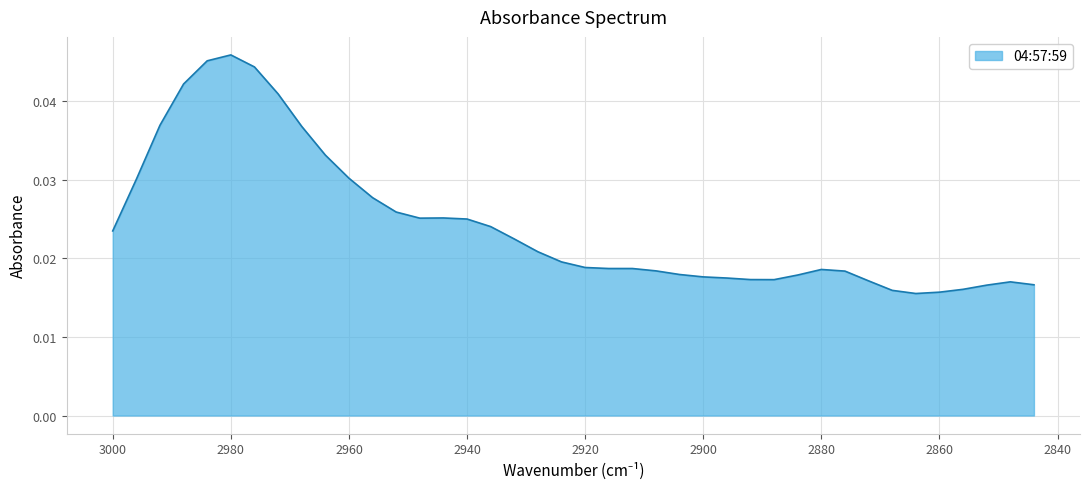

Is it true that the value at 2876 is 0.0?

True